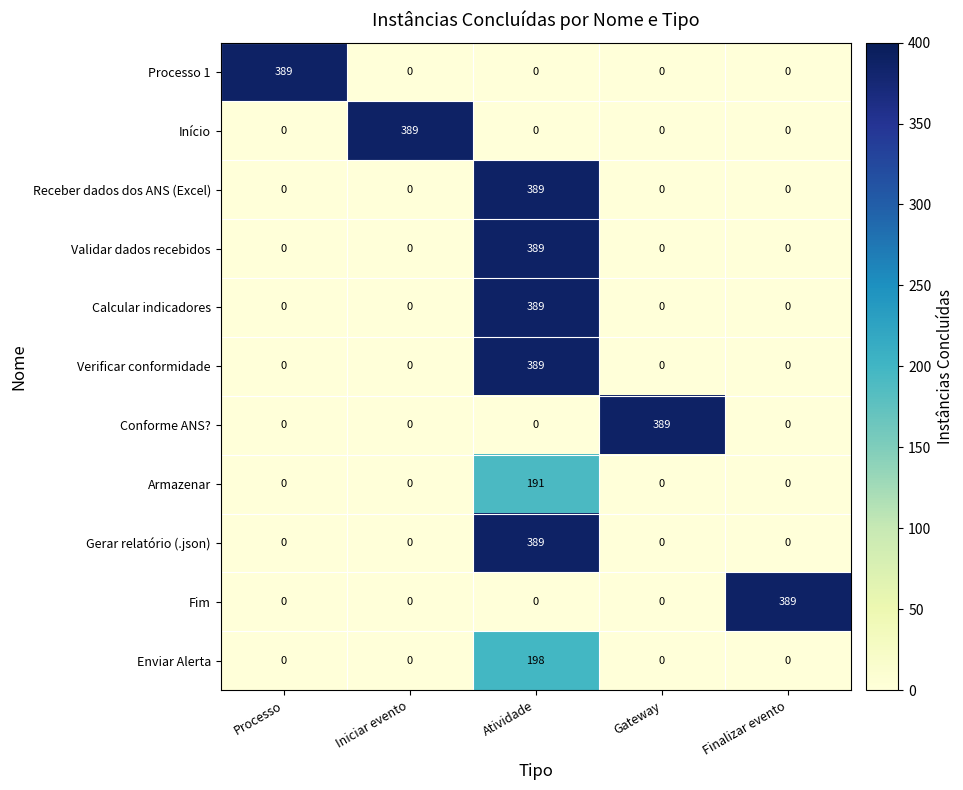

What is the spread (max minus min) of values at Atividade?

389